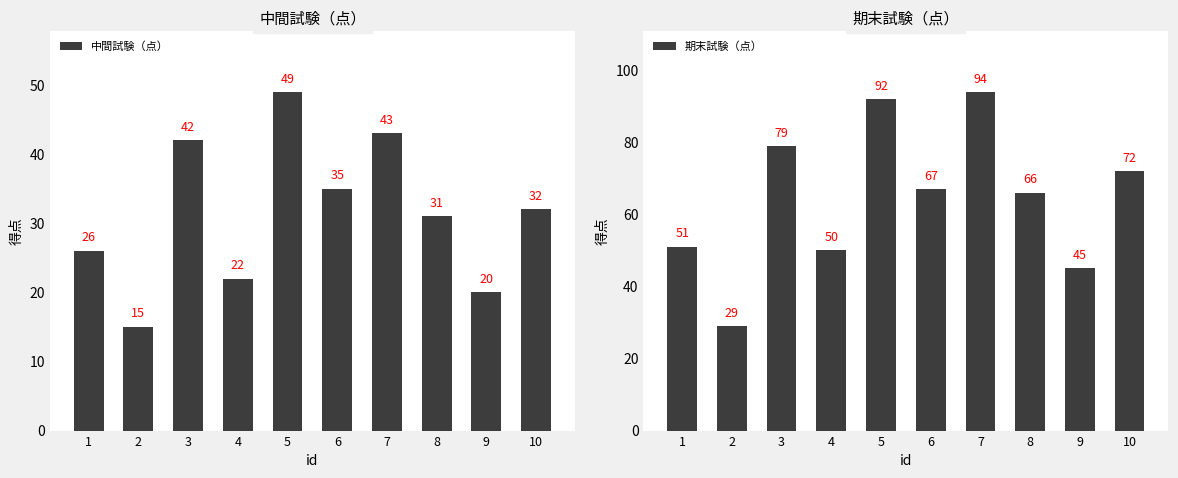

Where does the 期末試験（点） series first go above 67?

3